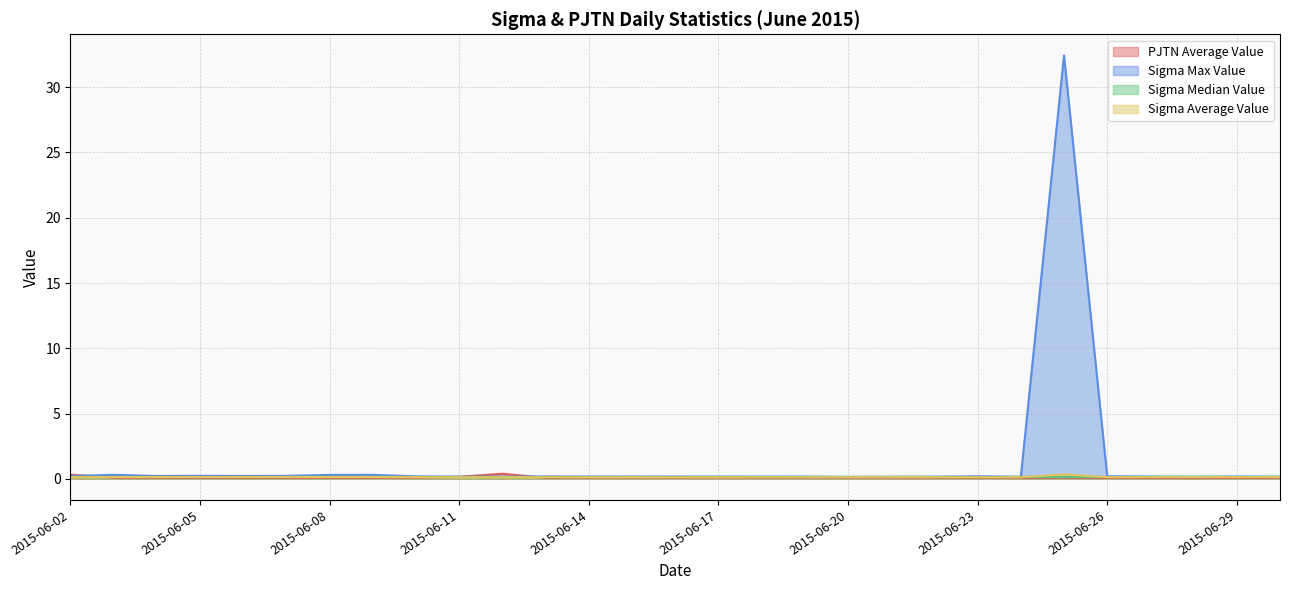

Rank the categories by pjtn_average_value value from highest to lowest.

2015-06-12, 2015-06-02, 2015-06-11, 2015-06-03, 2015-06-10, 2015-06-04, 2015-06-17, 2015-06-08, 2015-06-19, 2015-06-18, 2015-06-09, 2015-06-16, 2015-06-15, 2015-06-07, 2015-06-05, 2015-06-20, 2015-06-14, 2015-06-06, 2015-06-25, 2015-06-22, 2015-06-13, 2015-06-23, 2015-06-21, 2015-06-24, 2015-06-26, 2015-06-29, 2015-06-30, 2015-06-27, 2015-06-28